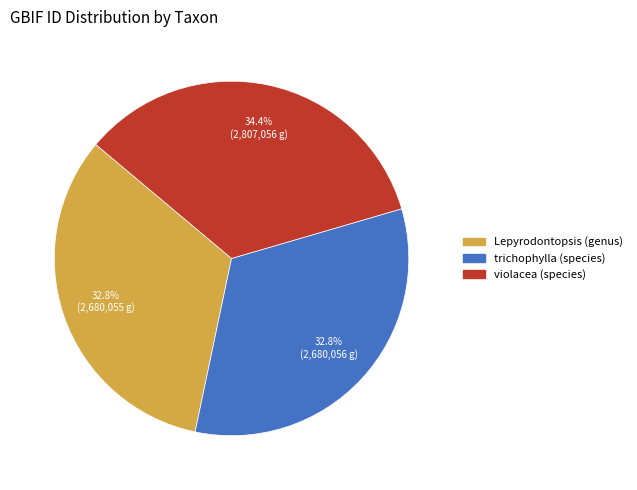

What is the largest slice in the pie chart?

violacea (species)